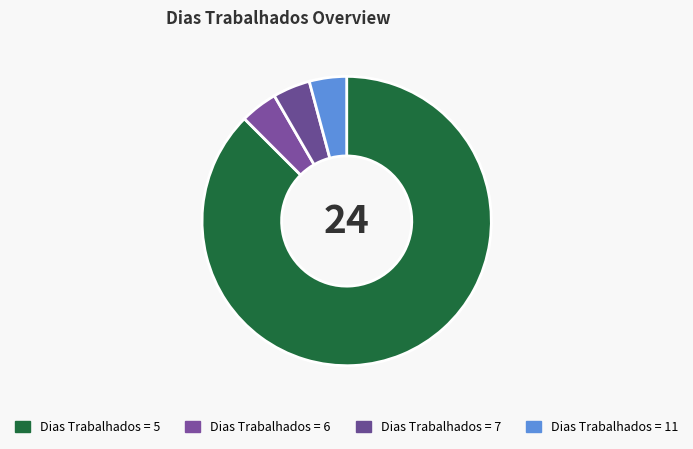

Which category has the biggest portion of the pie?

Dias Trabalhados = 5